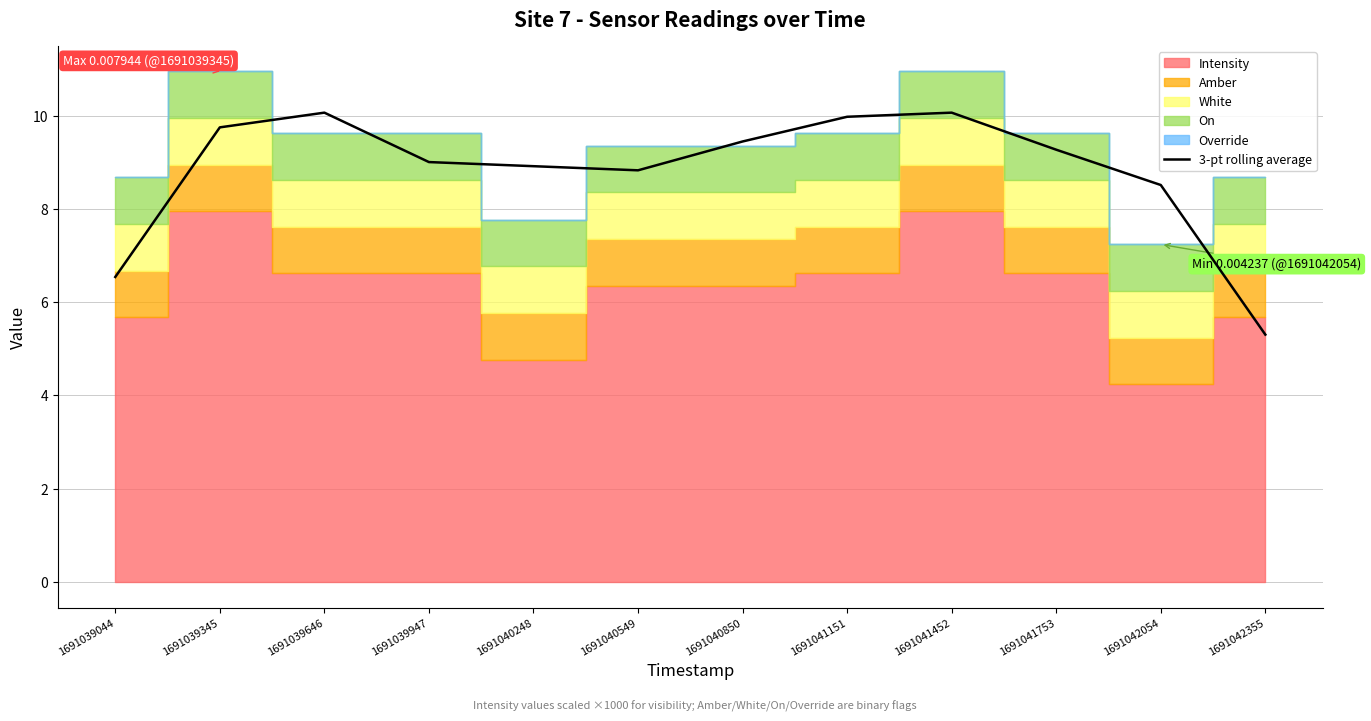

At which label is the value closest to 7?

1691039044